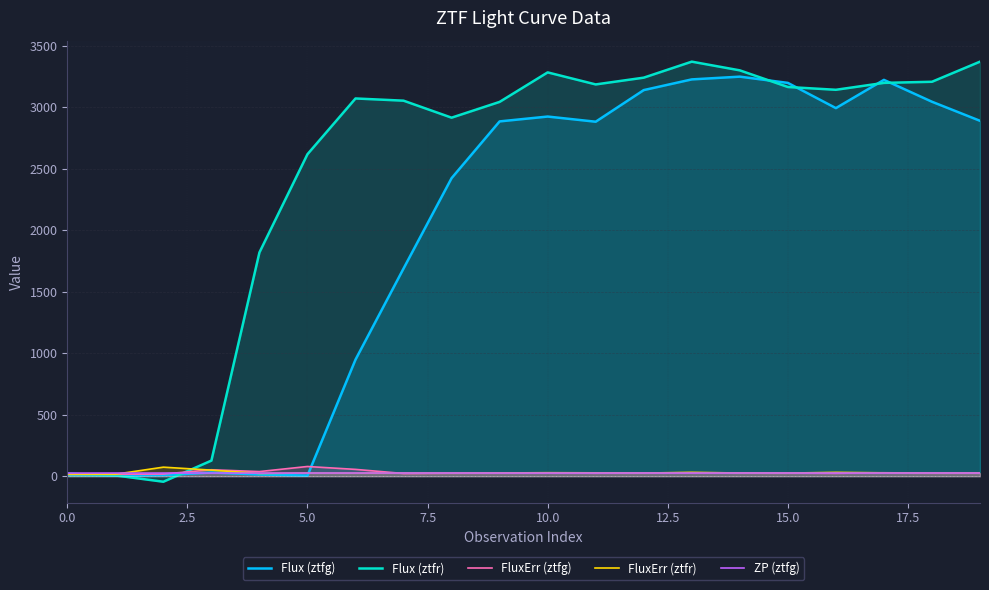

How many lines are shown in the chart?

5